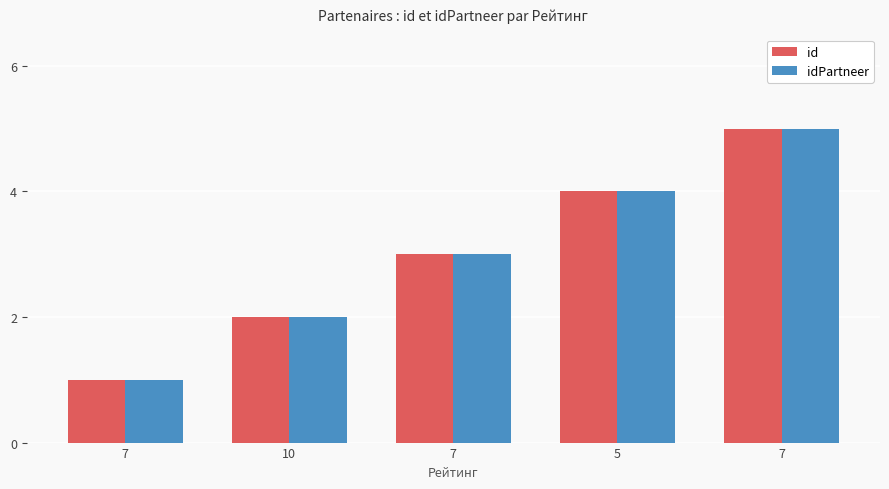

Reading left to right, what are all the values shown in this chart?

id: 7=1	10=2	7=3	5=4	7=5
idPartneer: 7=1	10=2	7=3	5=4	7=5